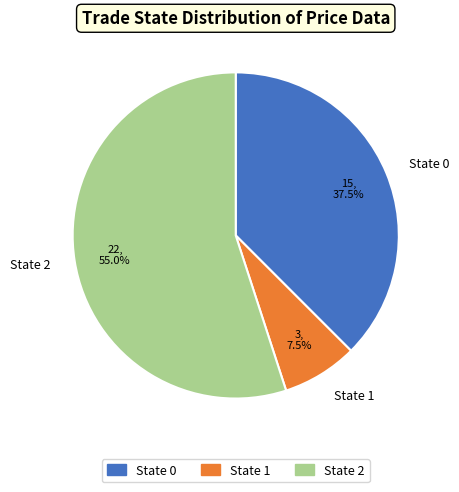

Combined, do State 0 and State 2 account for over 50%?

Yes